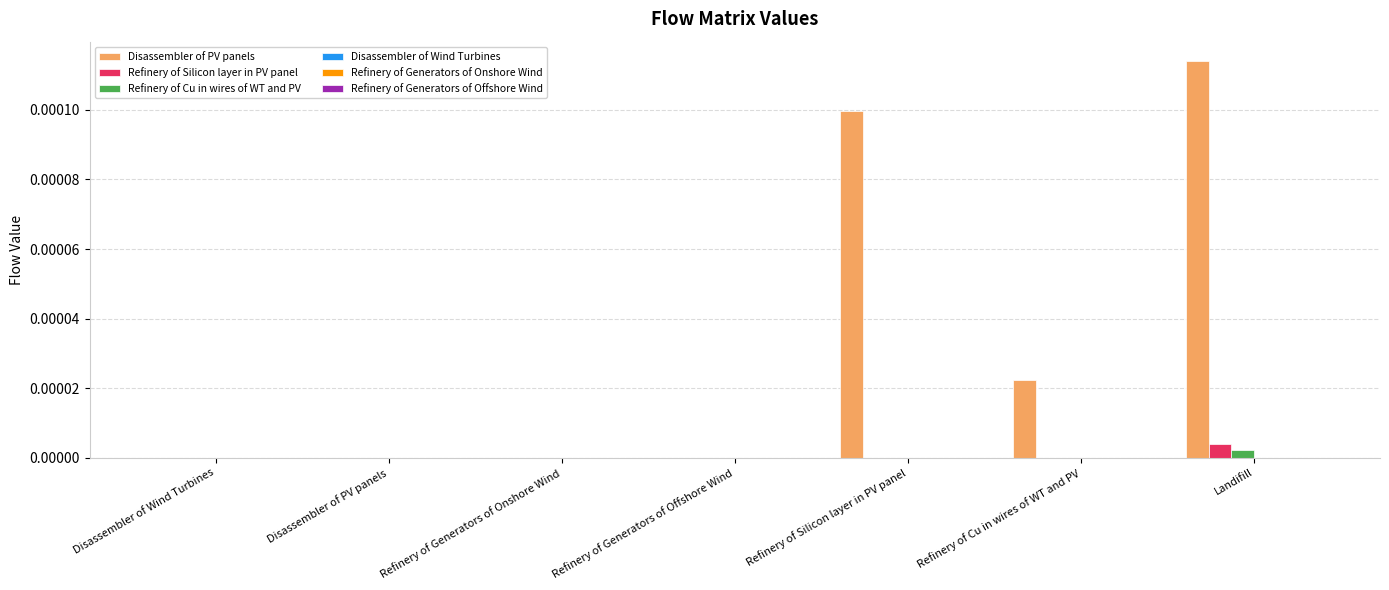

Which series has the largest total across all categories?

Disassembler of PV panels